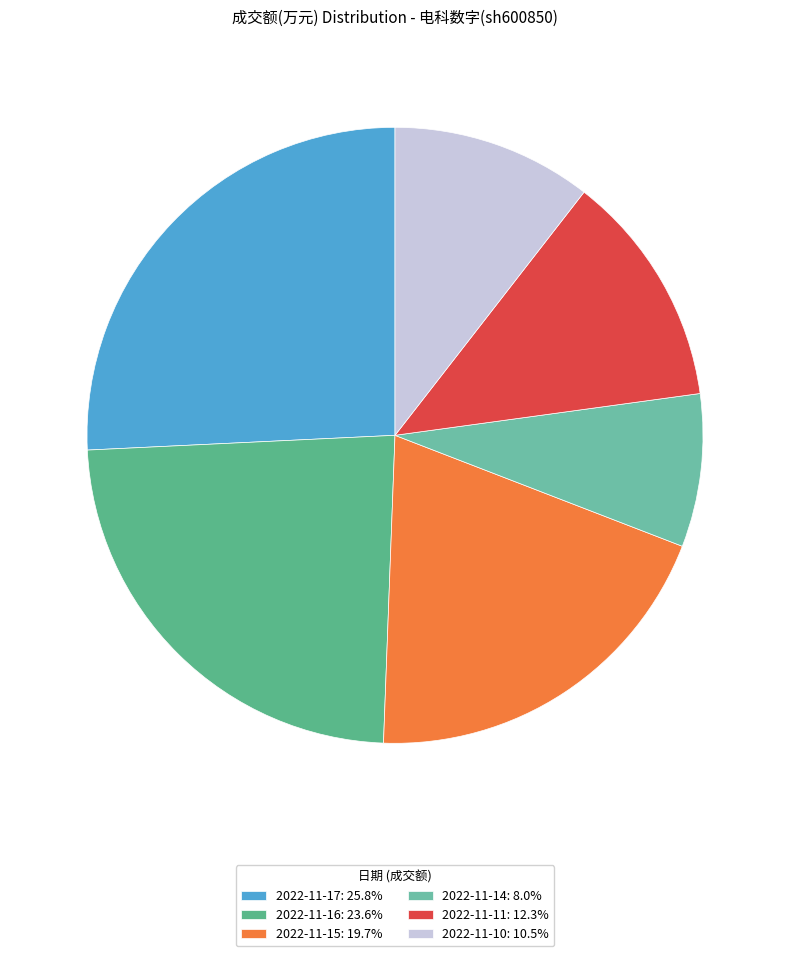

Count the number of slices in the pie.

6